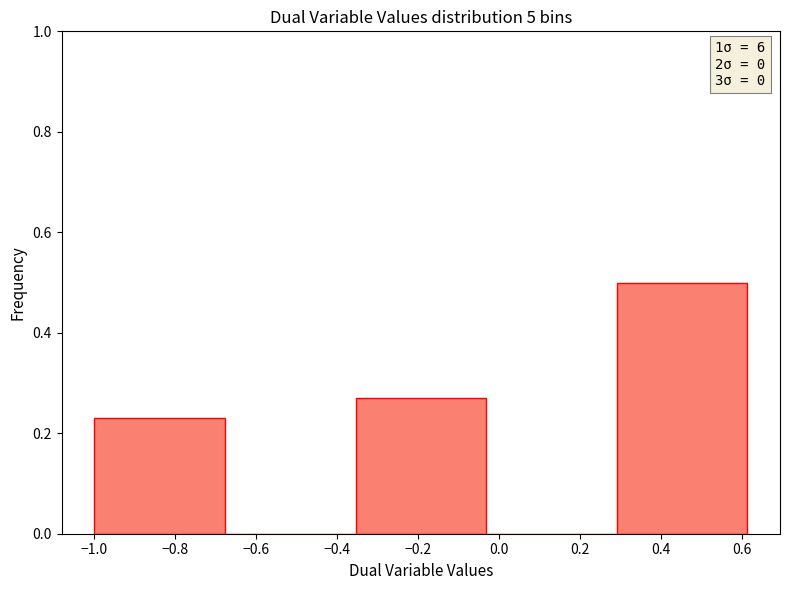

Over which range of the x-axis is the bar tallest?

0.30 to 0.62